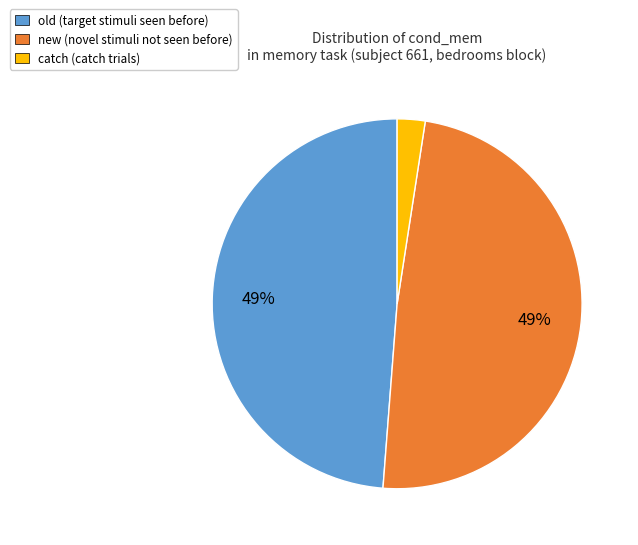

Is there a majority slice in this chart?

No